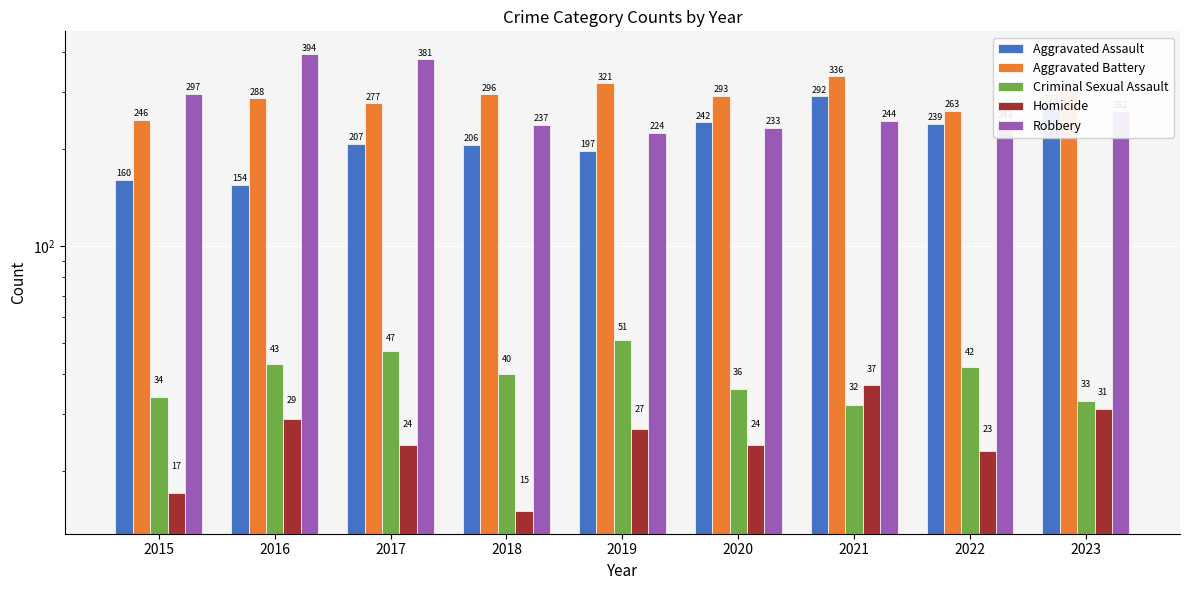

What is the minimum value shown in the chart?

15